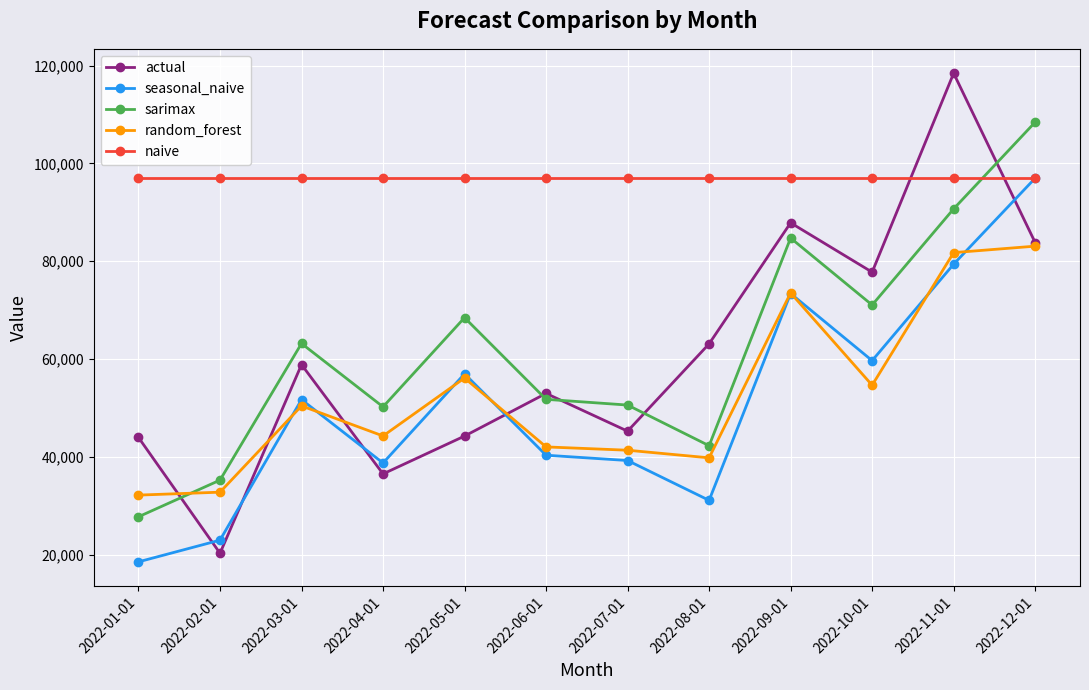

What is the approximate value of naive at 2022-10-01?

96999.0